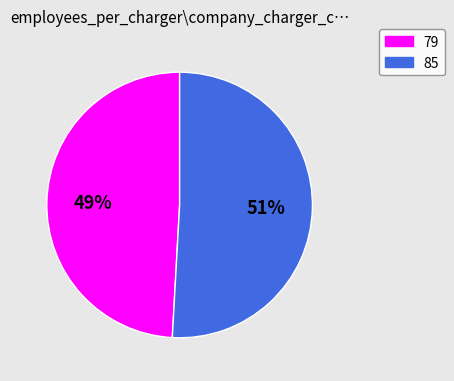

Combined, do 85 and 79 account for over 50%?

Yes